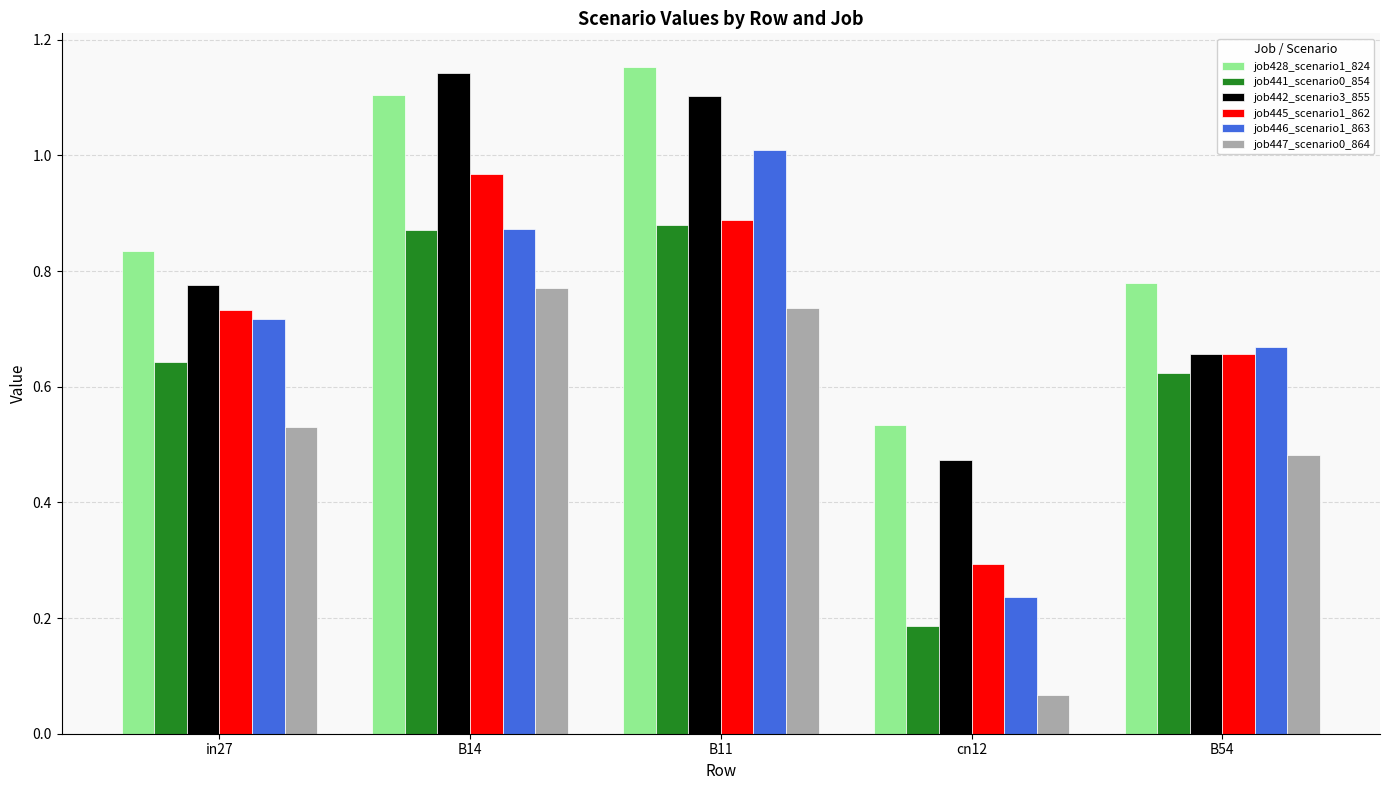

Is the value of job441_scenario0_854 at cn12 greater than the value of job445_scenario1_862 at B14?

No